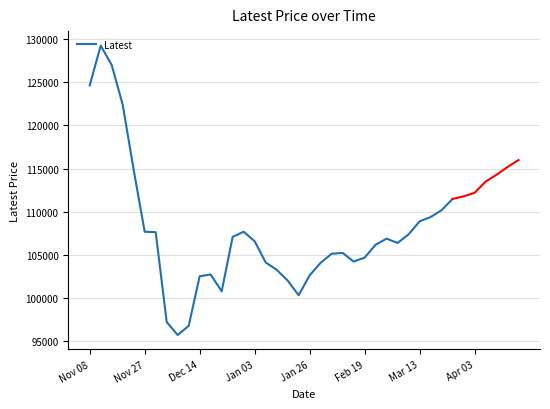

Reading left to right, transcribe all the data shown in this chart.

124650	129250	127000	122400	114850	107700	107650	97250	95750	96800	102550	102750	100800	107100	107700	106600	104150	103300	102050	100350	102650	104100	105150	105250	104250	104700	106200	106900	106400	107400	108900	109400	110200	111500